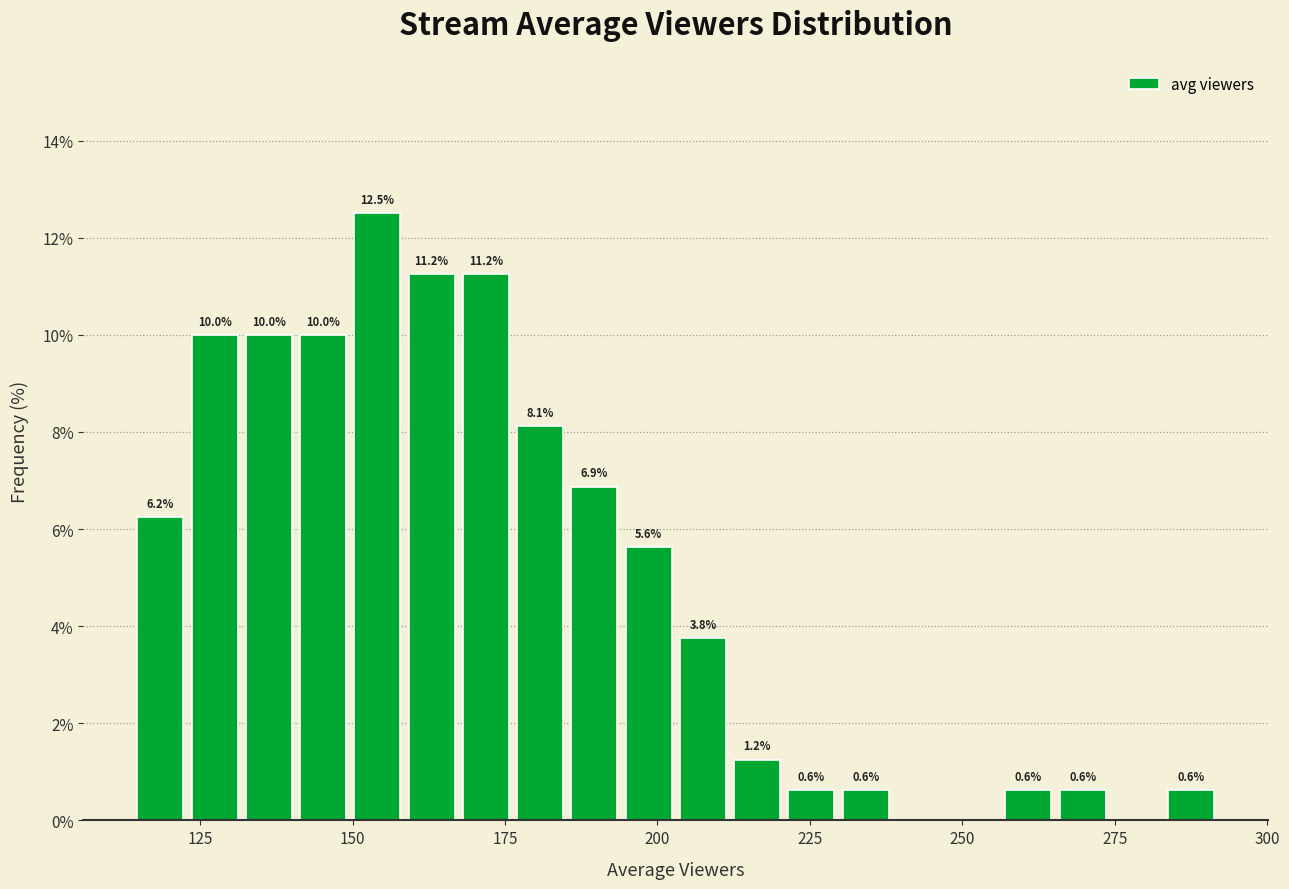

Around what value on the x-axis is the tallest bar? Give the approximate position of its centre, as read against the axis.

155